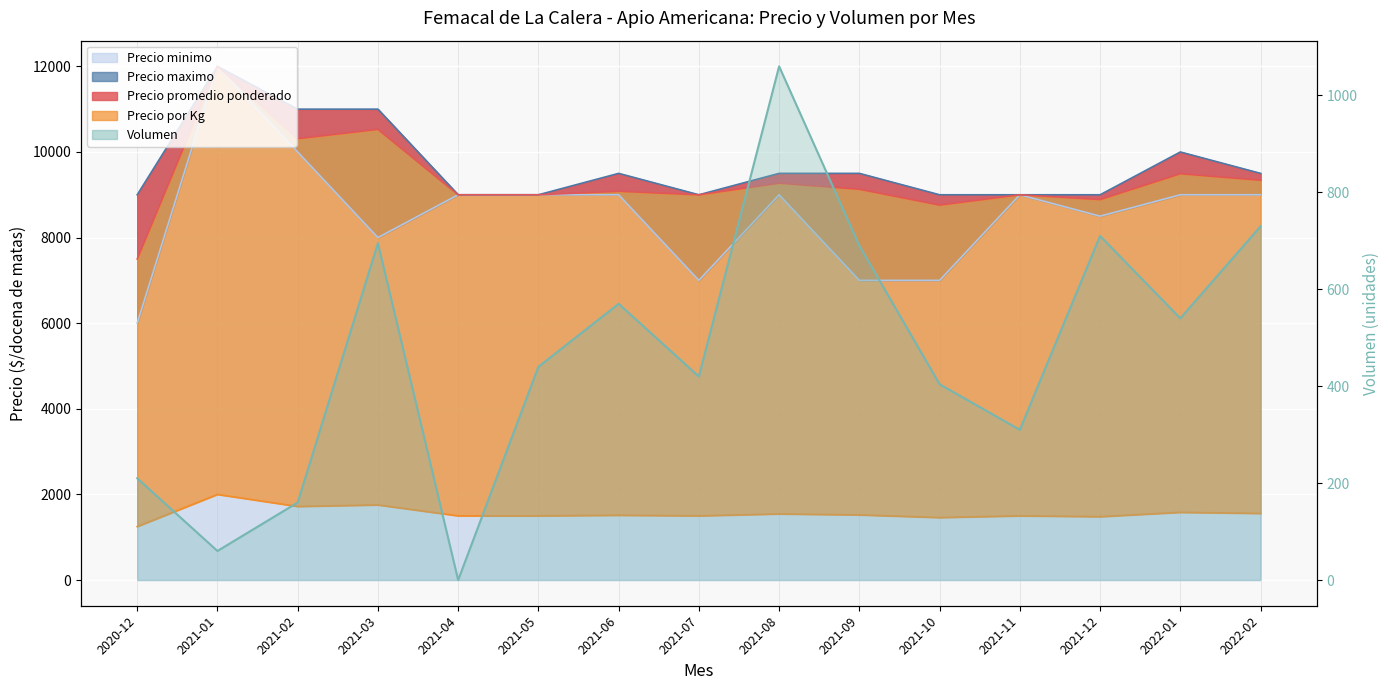

How many data points are less than 440?

7